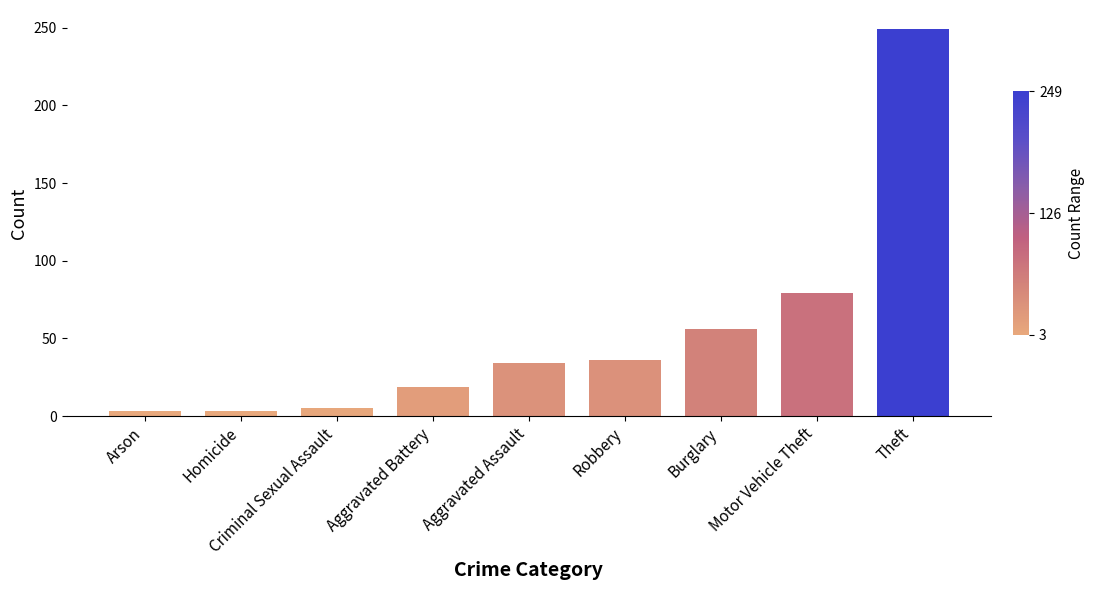

What is the label of the 5th bar from the left?

Aggravated Assault